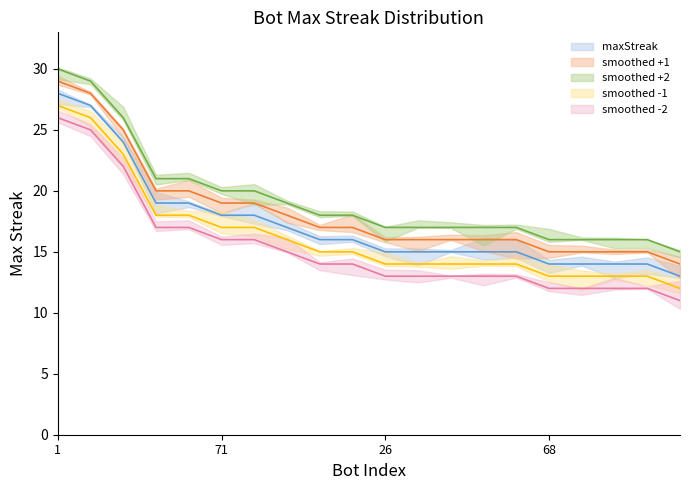

Reading left to right, what are all the values shown in this chart?

28	27	24	19	19	18	18	17	16	16	15	15	15	15	15	14	14	14	14	13